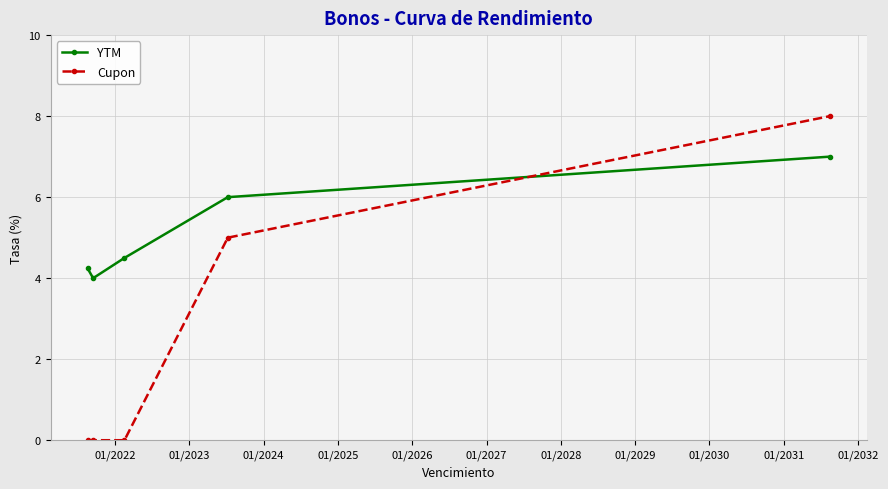

Reading left to right, what are all the values shown in this chart?

YTM: 4.2	4.0	4.5	6.0	7.0
Cupon: 0.0	0.0	0.0	5.0	8.0